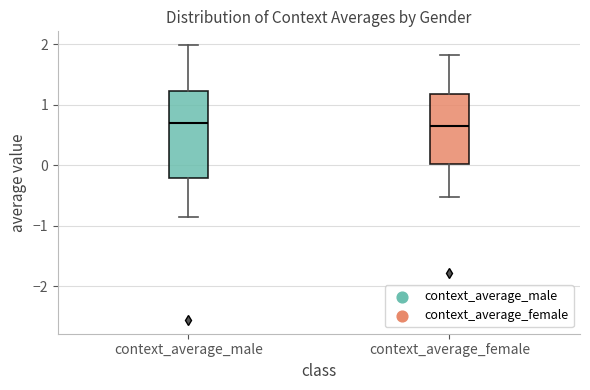

Comparing the boxes themselves (not the whiskers), which one is the tallest?

context_average_male